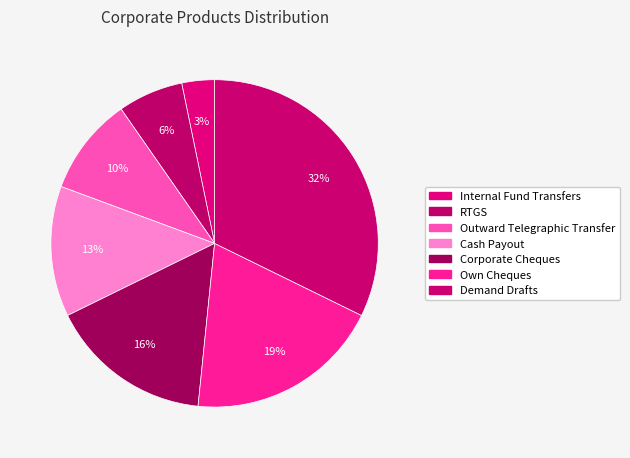

How many segments does this pie chart have?

7